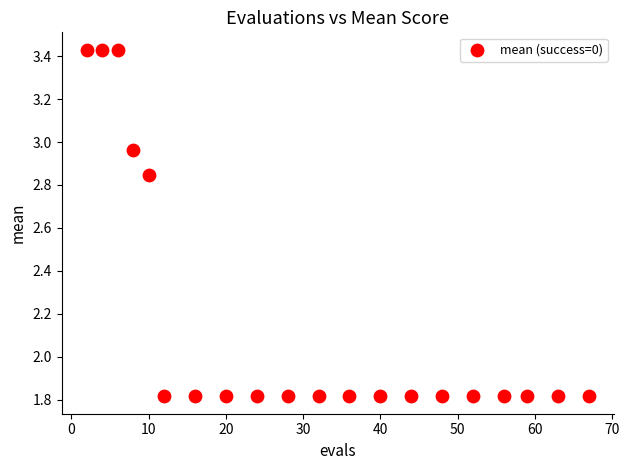

What is the range of Y values (max minus min)?

1.6